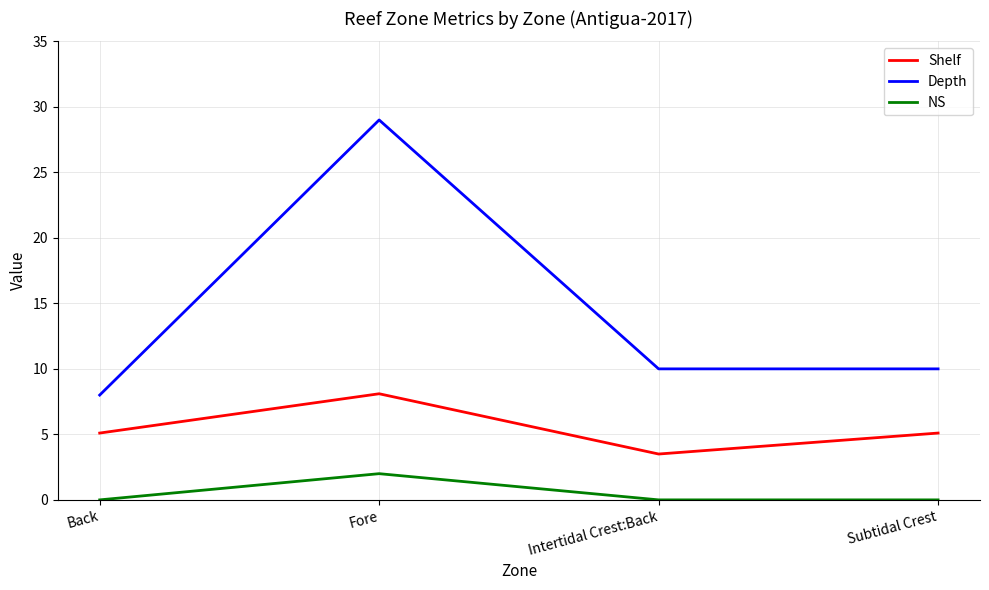

What is the sum of the Shelf values at Fore and Subtidal Crest?

13.2